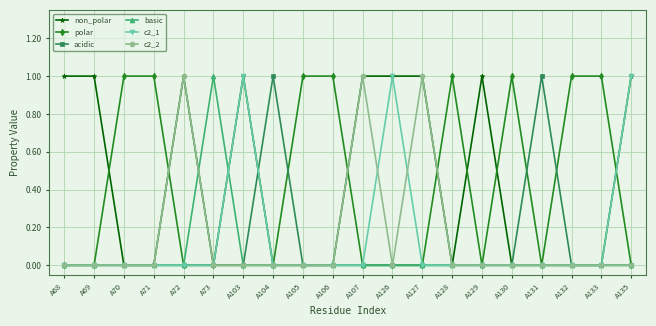

Count the basic values in the range 0 to 1.

20